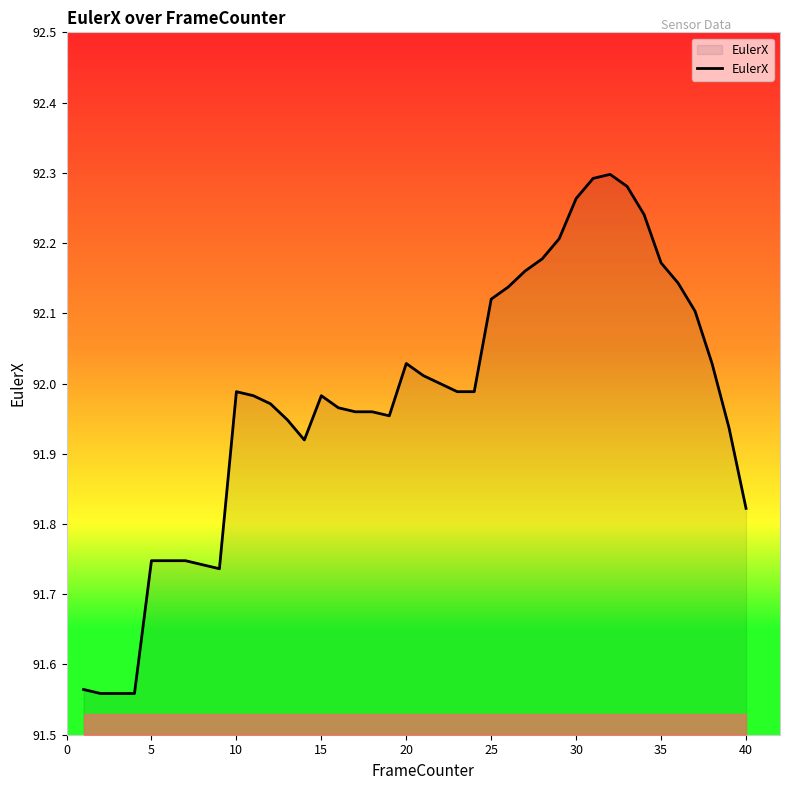

What is the maximum value shown in the chart?

92.3